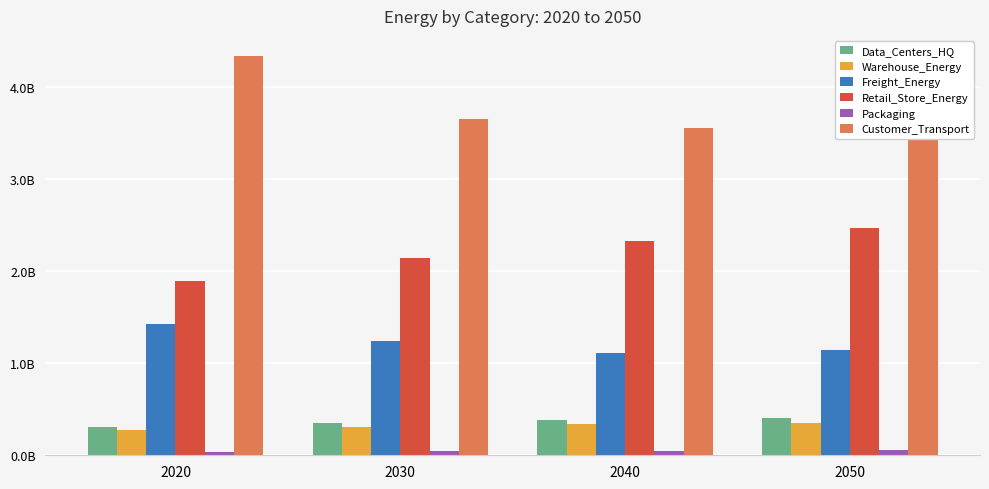

Reading left to right, transcribe all the data shown in this chart.

Data_Centers_HQ: 310312916.7	351208825.4	382508391.2	405598184.1
Warehouse_Energy: 272500420.8	308413048.7	335898675.0	356174912.1
Freight_Energy: 1430314770.8	1244141640.0	1116671330.5	1143023637.3
Retail_Store_Energy: 1894057971.8	2143674464.3	2334717727.2	2475650972.3
Packaging: 40605390.4	45956744.6	50052388.2	53073757.9
Customer_Transport: 4341951516.6	3660269400.9	3558455831.5	3711362234.0